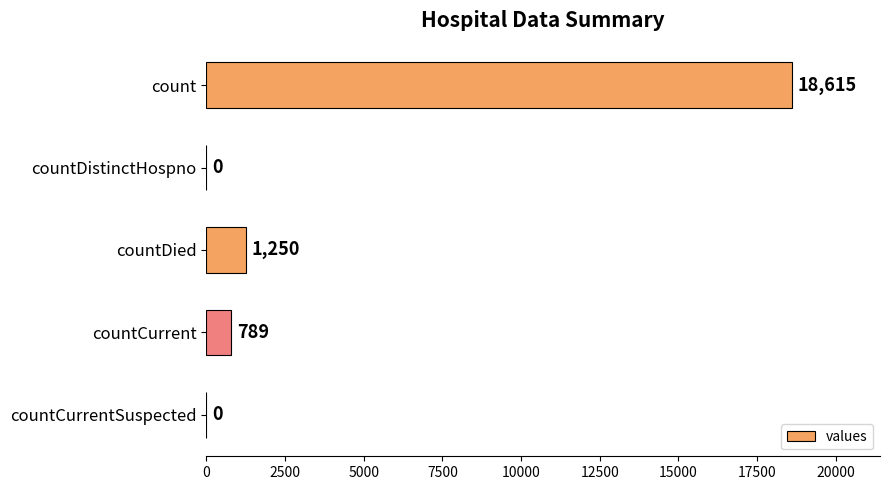

Reading top to bottom, list all the values displayed in this chart.

count=18615	countDistinctHospno=0	countDied=1250	countCurrent=789	countCurrentSuspected=0